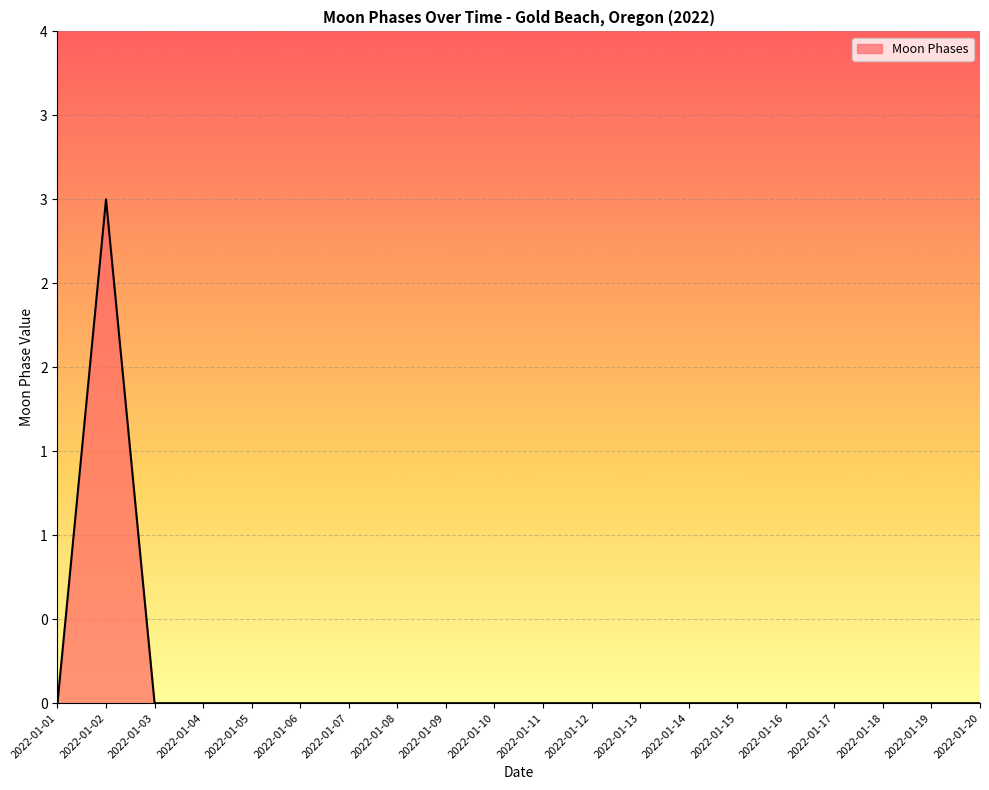

What is the greatest value displayed?

3